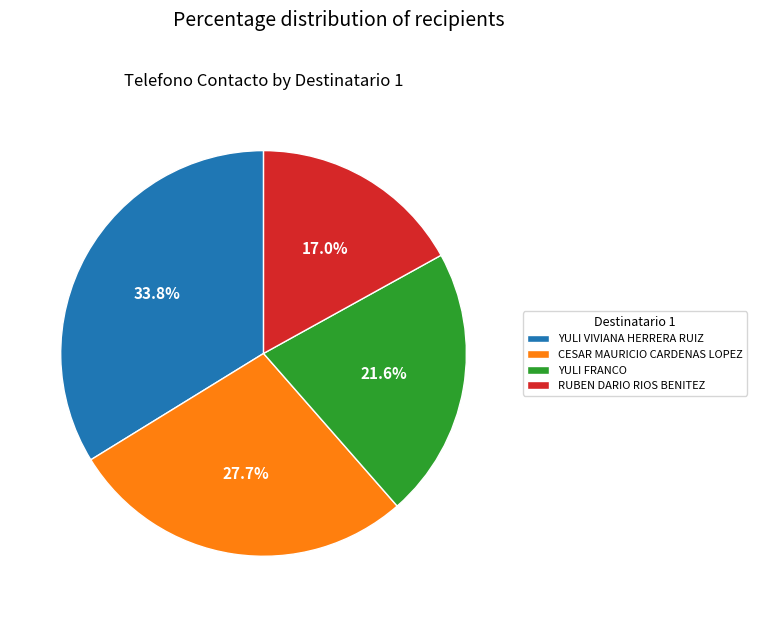

Which category has the biggest portion of the pie?

YULI VIVIANA HERRERA RUIZ